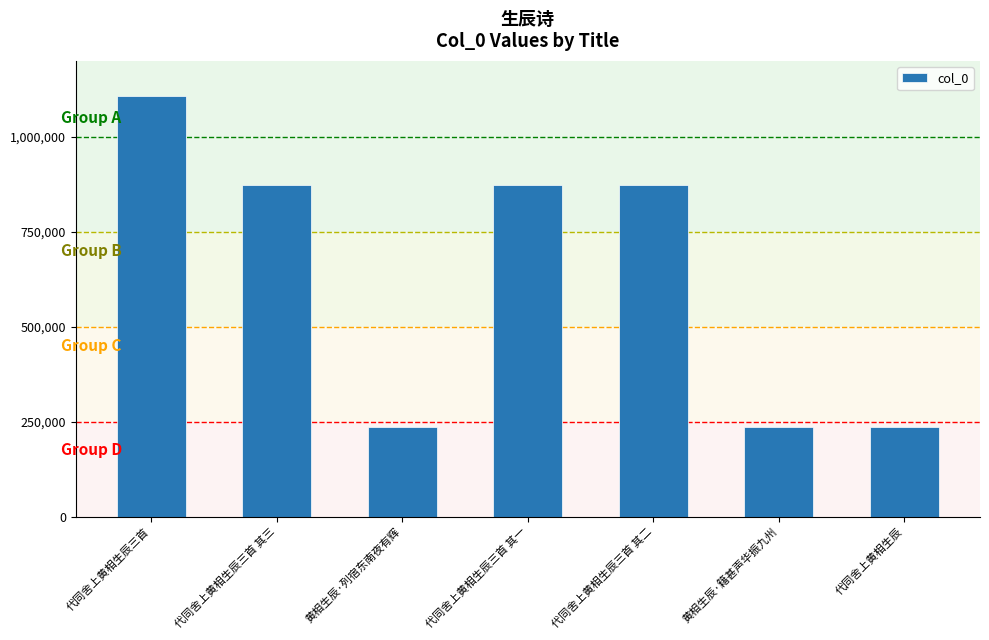

What is the sum of all values?

4435073